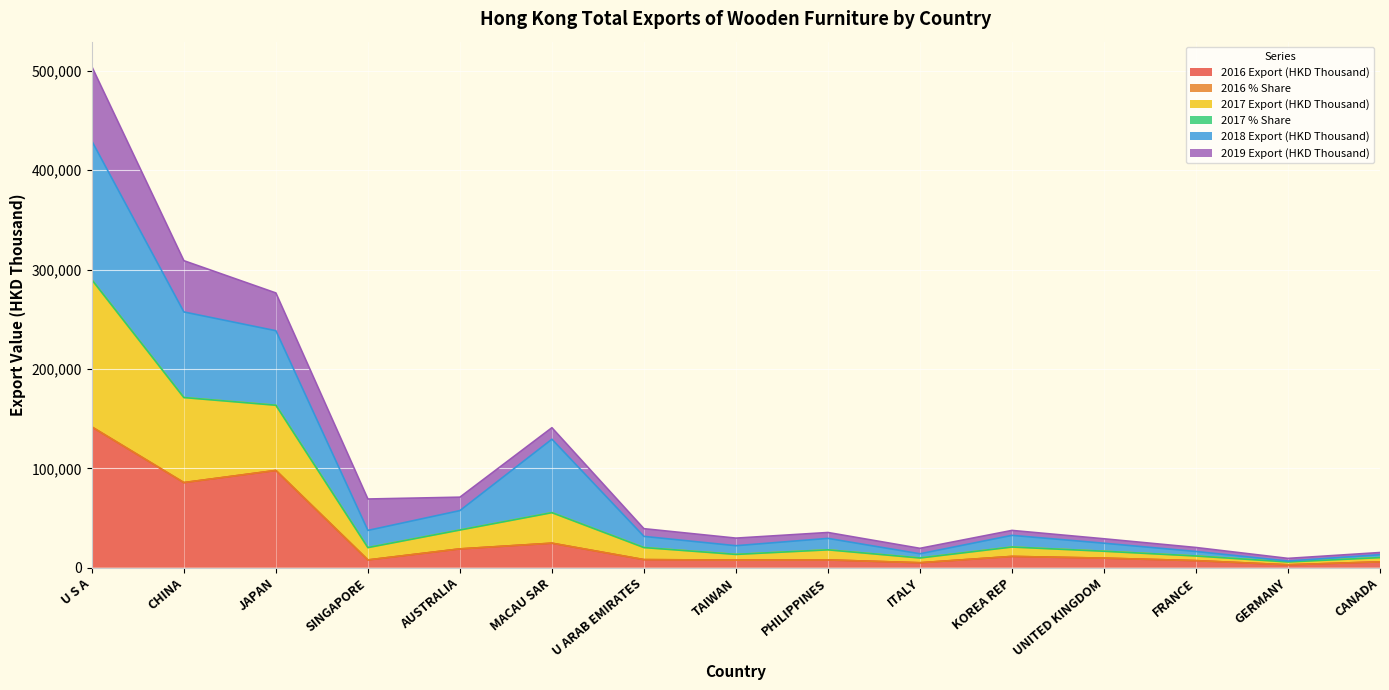

How many interior local valleys does the 2016 Export (HKD Thousand) series have?

5